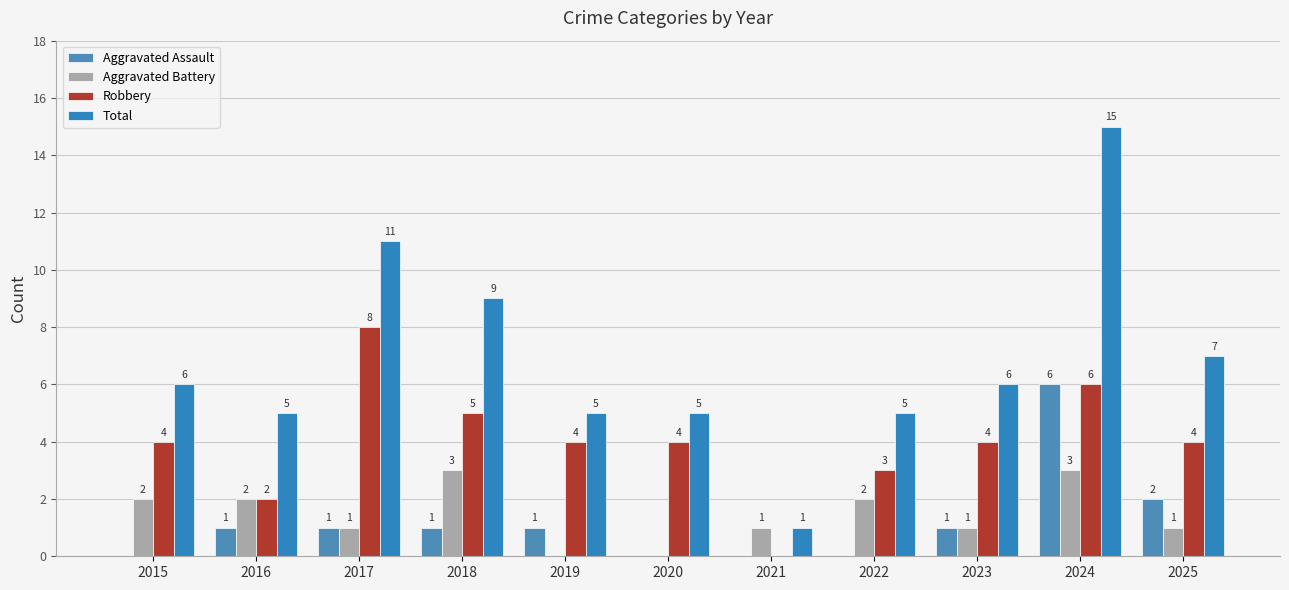

Reading right to left, extract all data points from this chart.

Aggravated Assault: 2	6	1	0	0	0	1	1	1	1	0
Aggravated Battery: 1	3	1	2	1	0	0	3	1	2	2
Robbery: 4	6	4	3	0	4	4	5	8	2	4
Total: 7	15	6	5	1	5	5	9	11	5	6